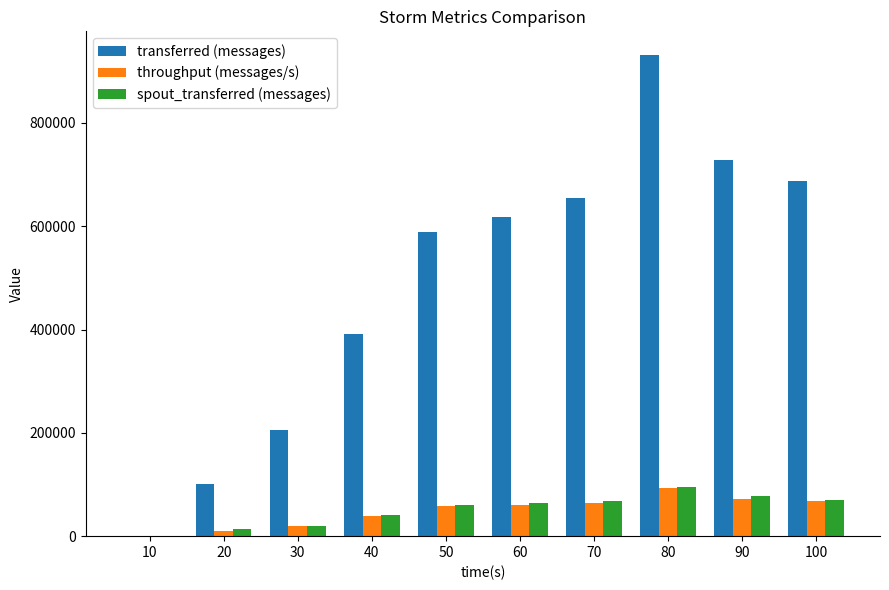

What is the greatest value displayed?

930920